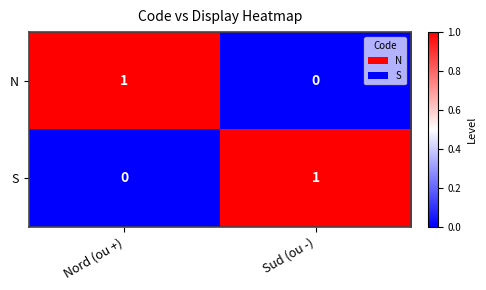

The value of S at Sud (ou -) is 2. True or false?

False